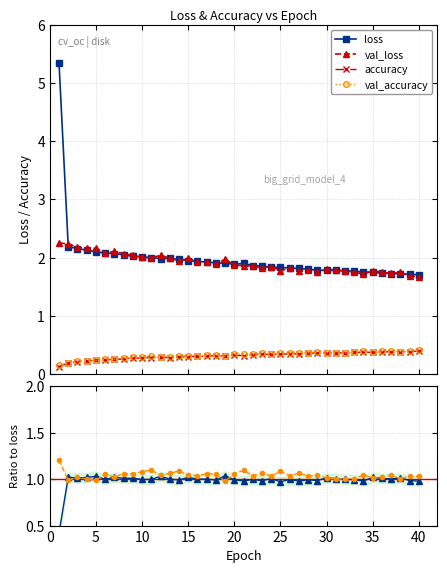

How many categories are shown in the chart?

40